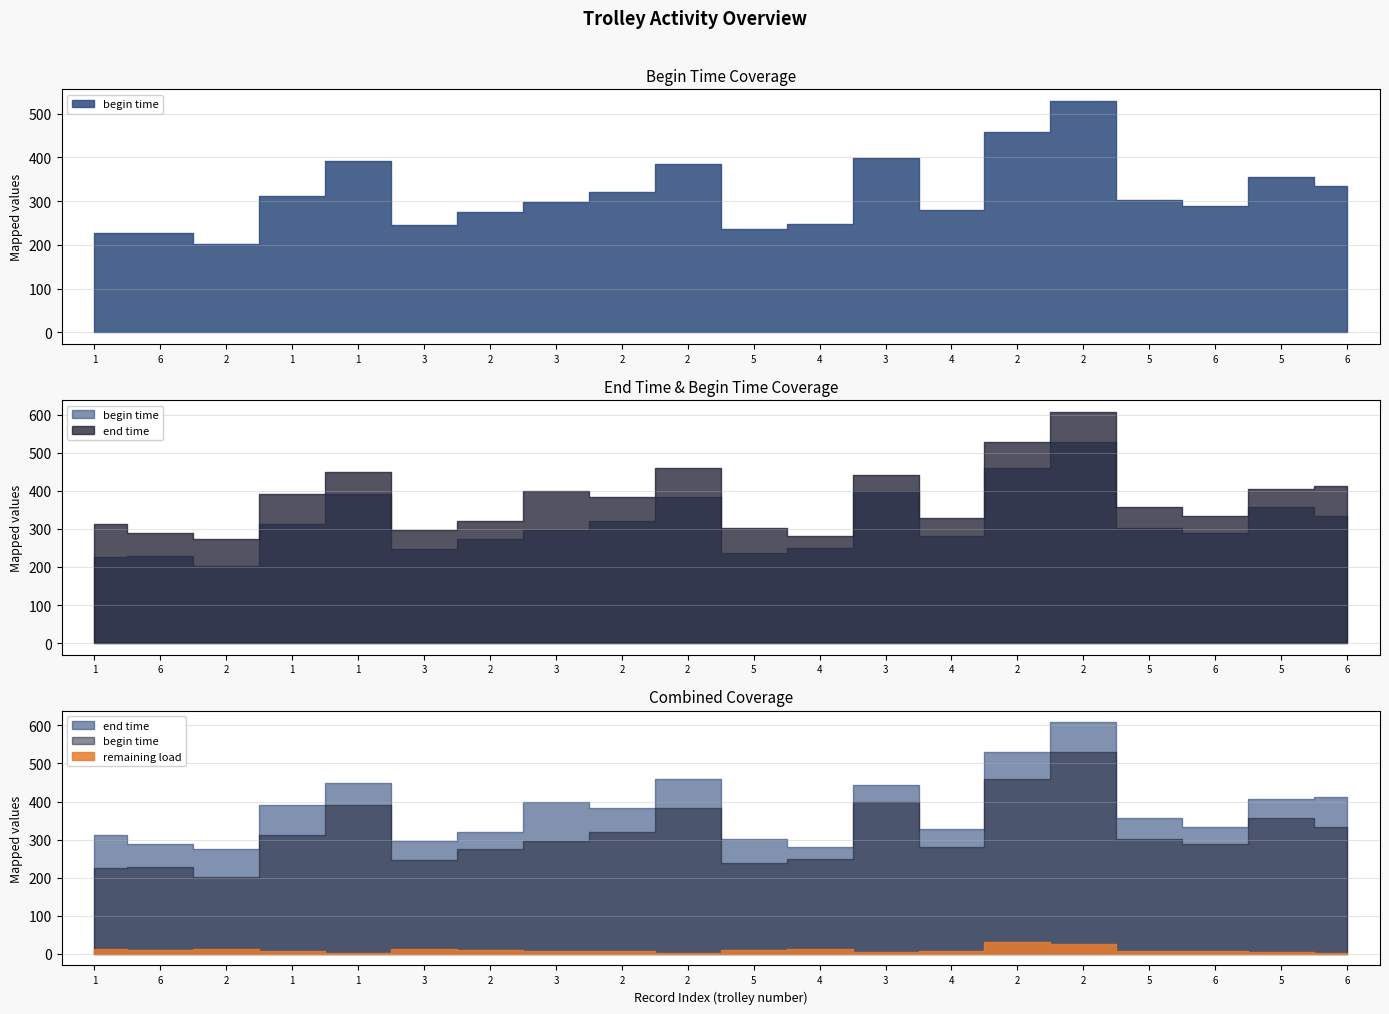

True or false: end time has a value of 538.1 at 5.

False